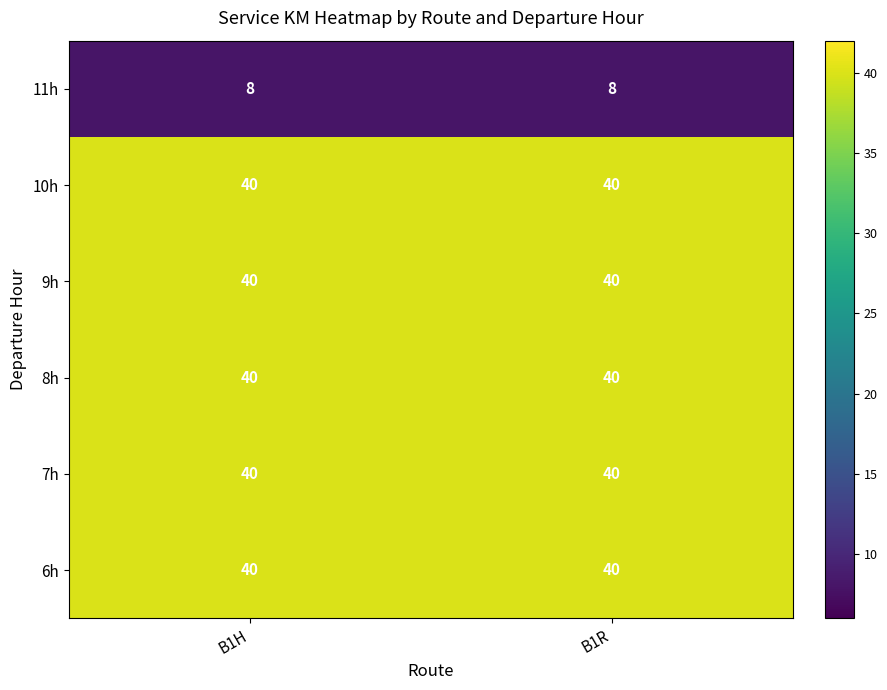

What is the spread (max minus min) of values at B1R?

32